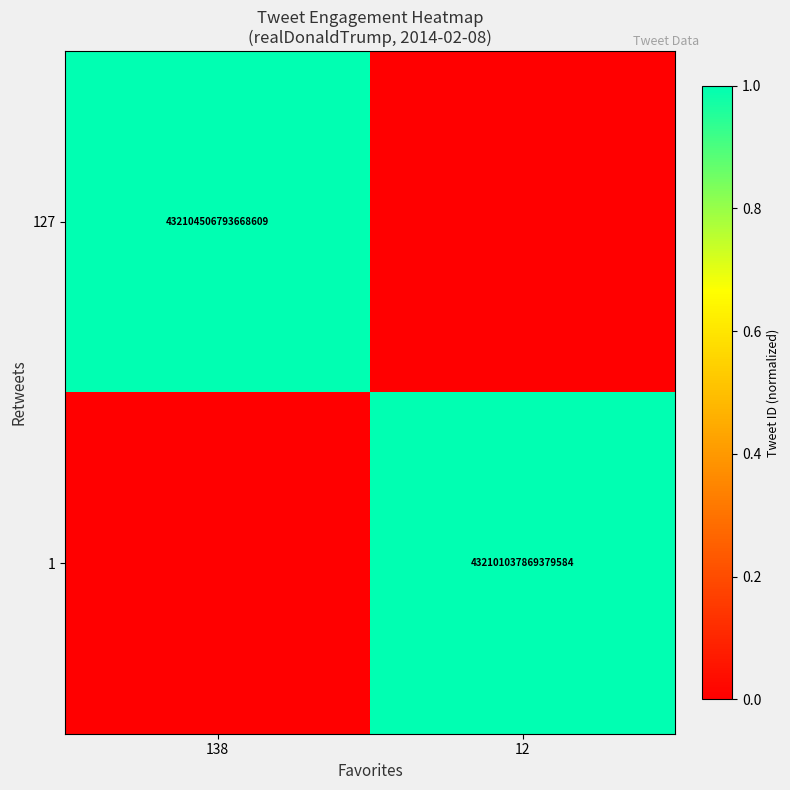

At which category is the sum across all series the highest?

138